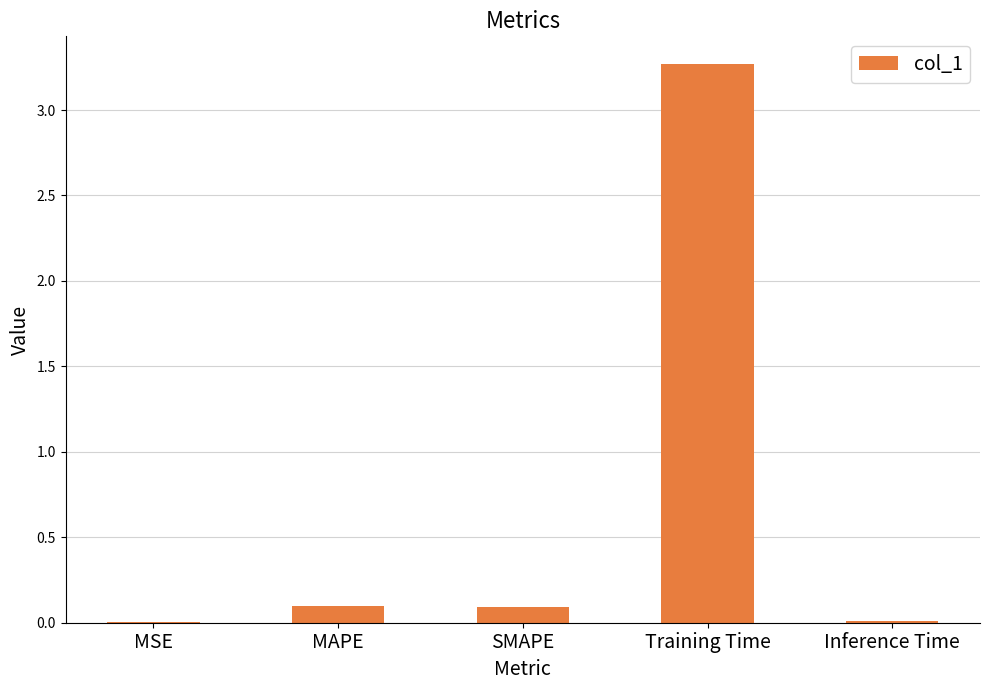

What is the maximum value shown in the chart?

3.3